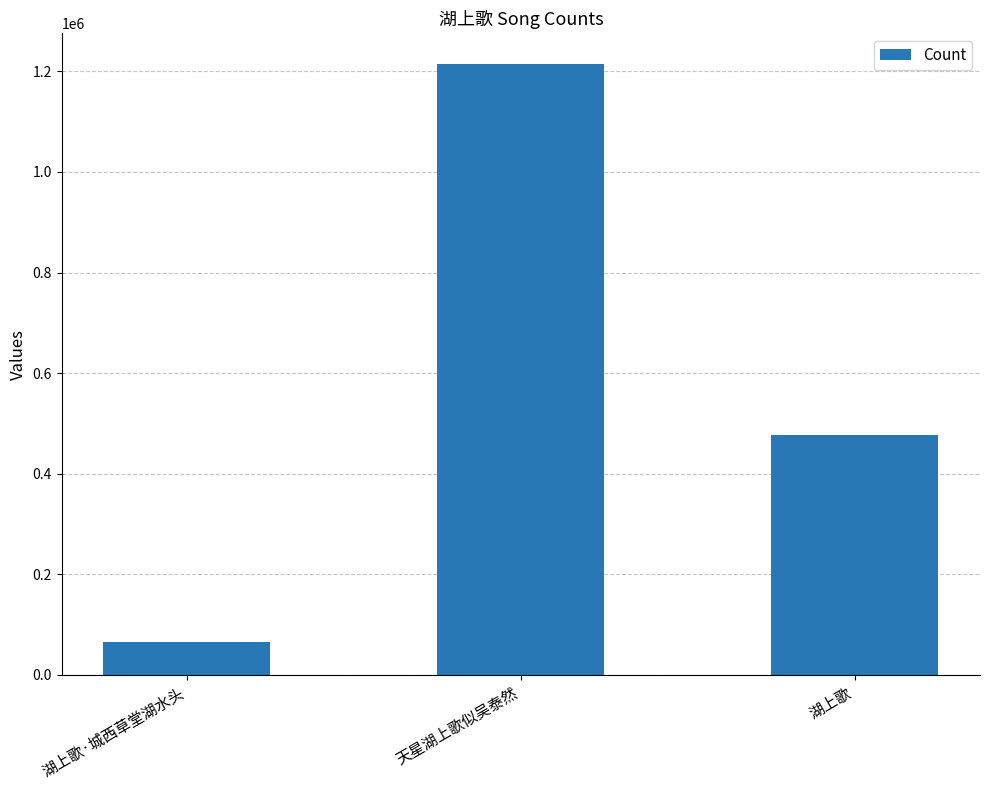

What is the sum of all values?

1757336